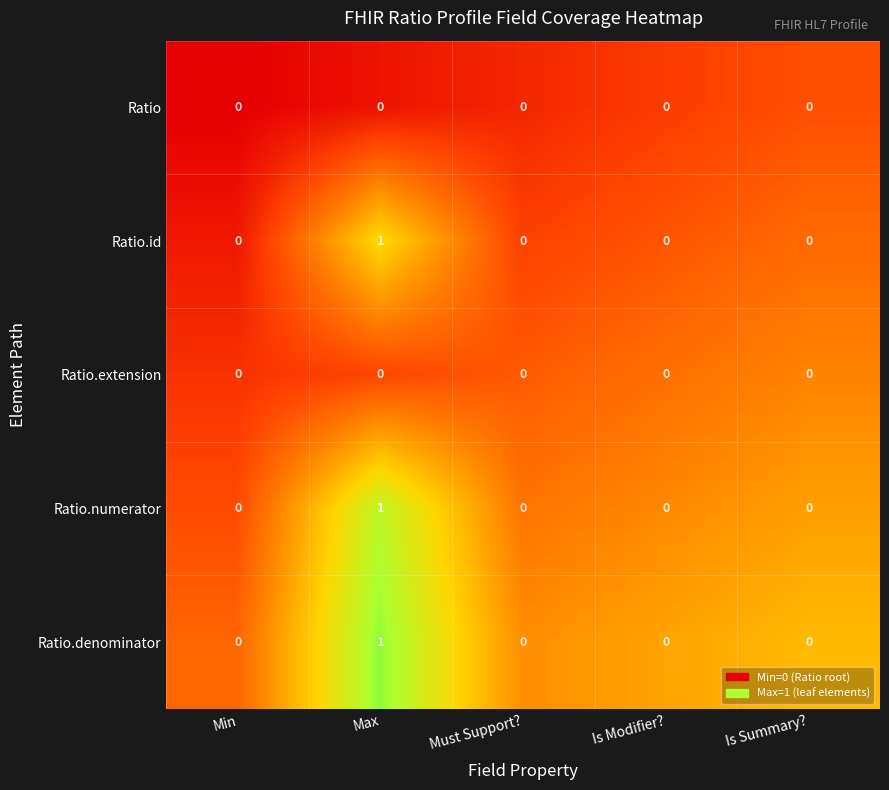

The value of Ratio at Is Modifier? is 0. True or false?

True